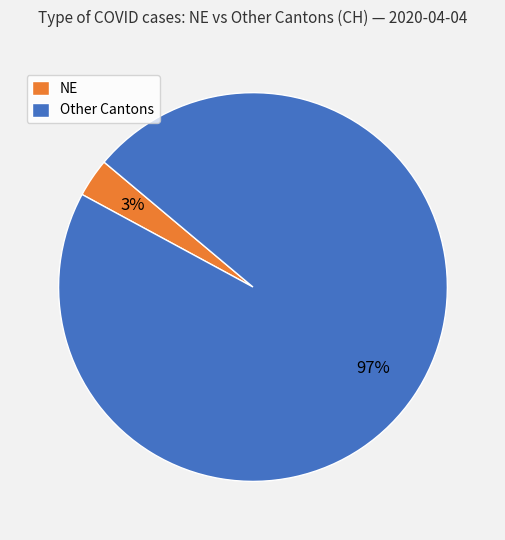

To the nearest percent, what portion does NE represent?

3%